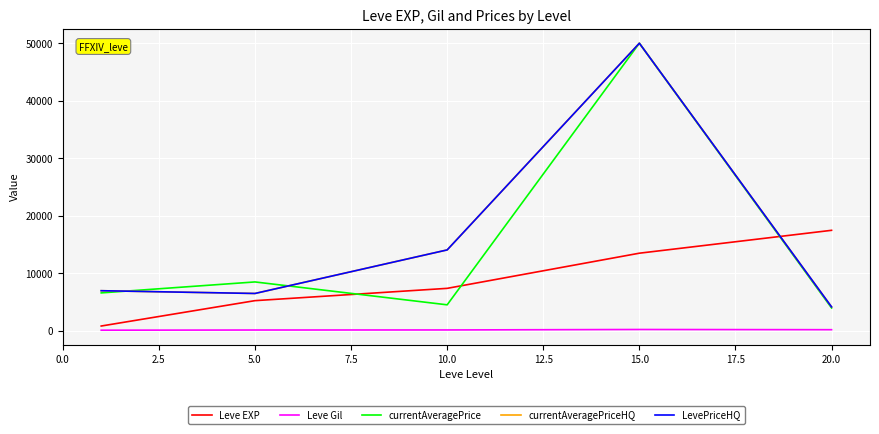

Is this an area chart (filled region under the line)?

No